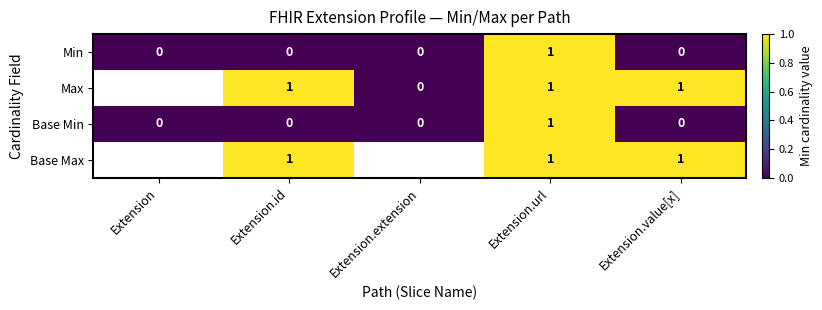

The value of Max at Extension.value[x] is 2. True or false?

False